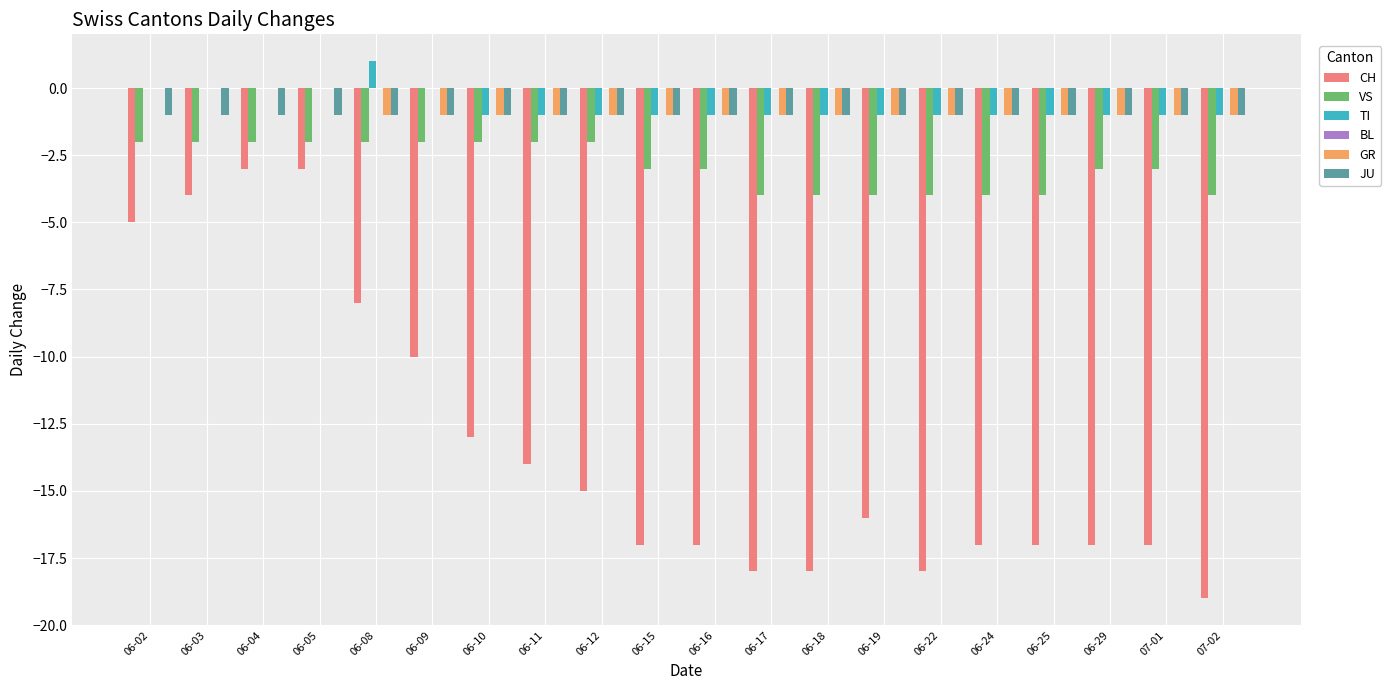

What is the sum of the VS values at 07-02 and 06-09?

-6